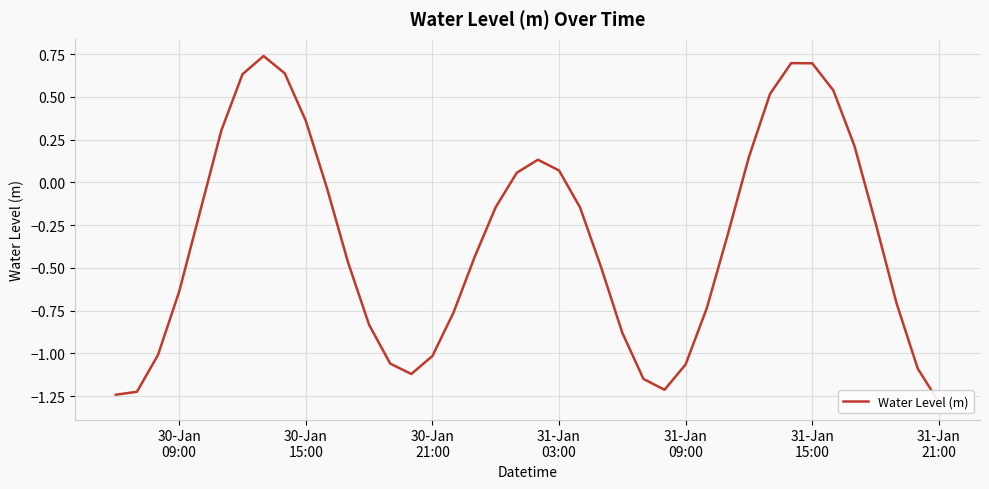

What is the minimum value shown in the chart?

-1.3